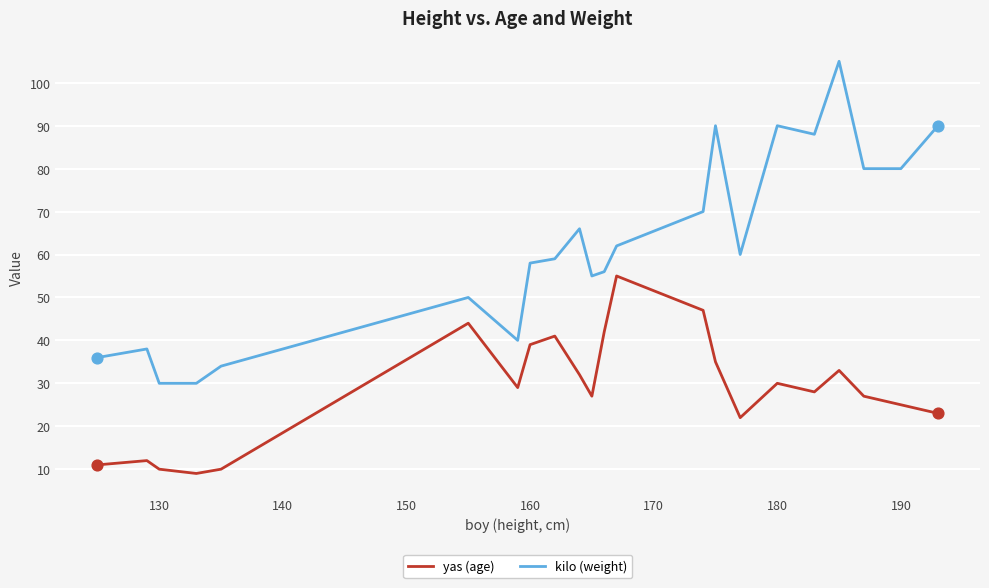

Which series has the largest range (max minus min)?

kilo (weight)